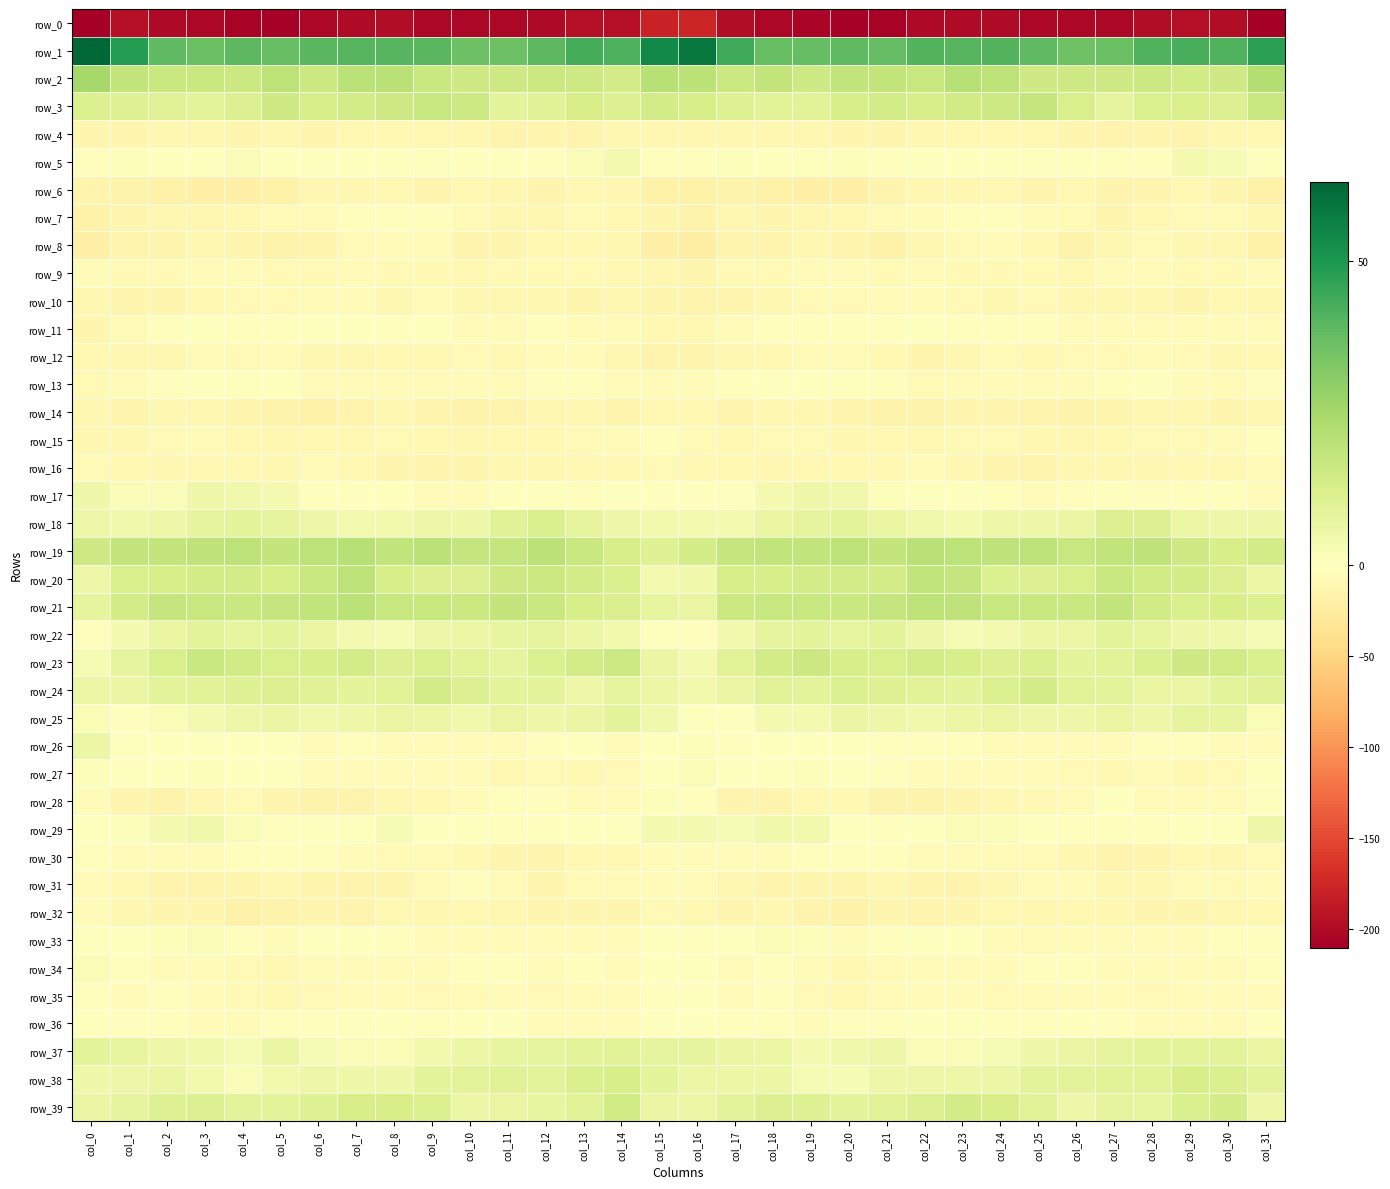

What is the difference between the maximum and minimum values in the row_36 series?

6.5